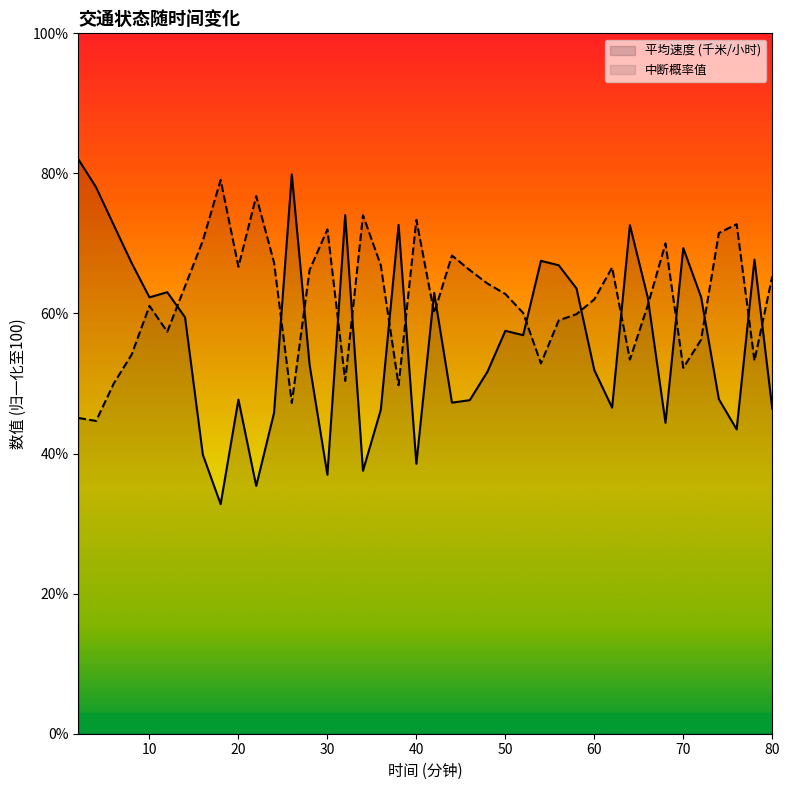

What is the sum of the 平均速度 (千米/小时) values at 2 and 76?

125.5